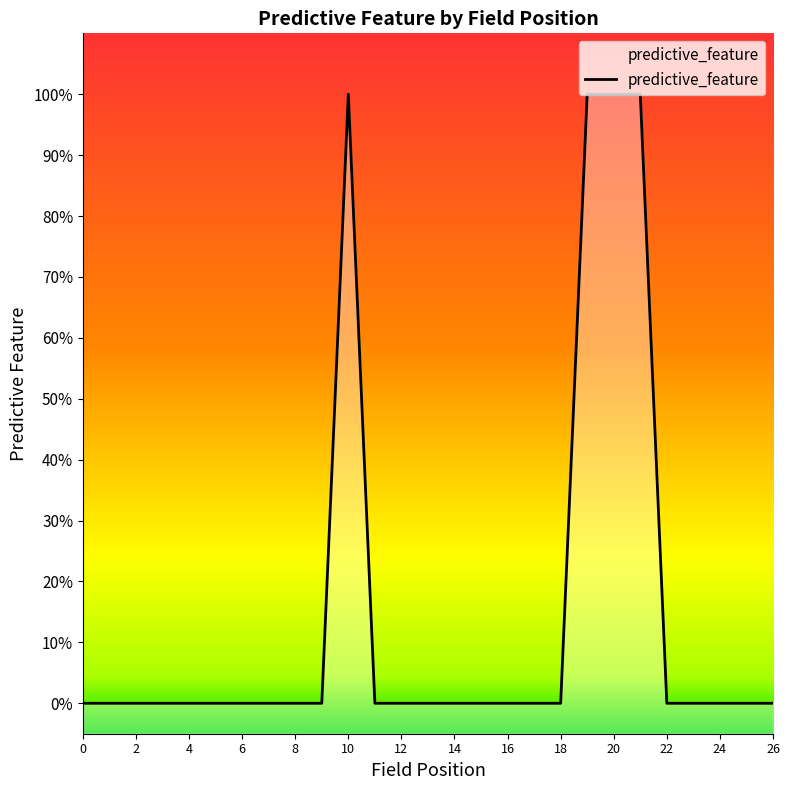

Reading right to left, transcribe all the data shown in this chart.

26=0	25=0	24=0	23=0	22=0	21=1	20=1	19=1	18=0	17=0	16=0	15=0	14=0	13=0	12=0	11=0	10=1	9=0	8=0	7=0	6=0	5=0	4=0	3=0	2=0	1=0	0=0